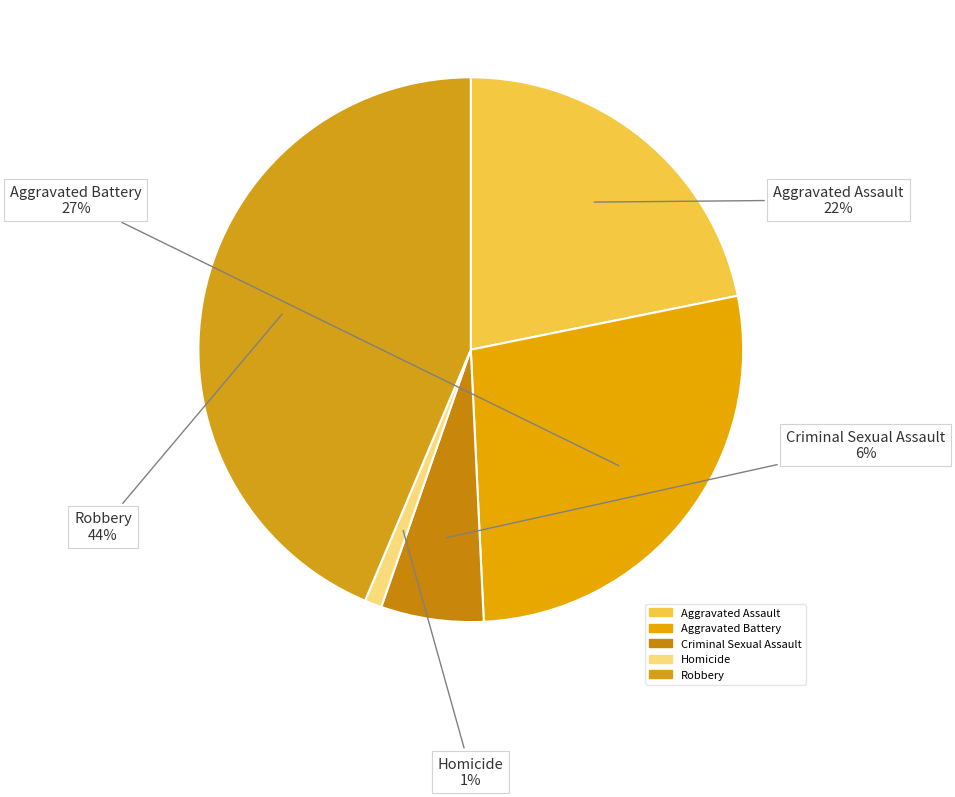

Do Aggravated Assault and Aggravated Battery together represent more than half of the pie?

No